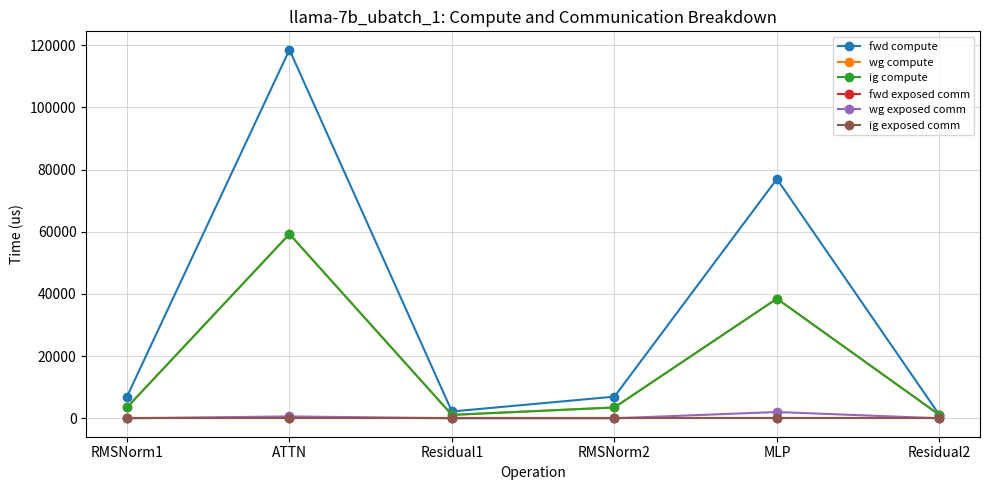

At which label does ig exposed comm reach its minimum?

RMSNorm1